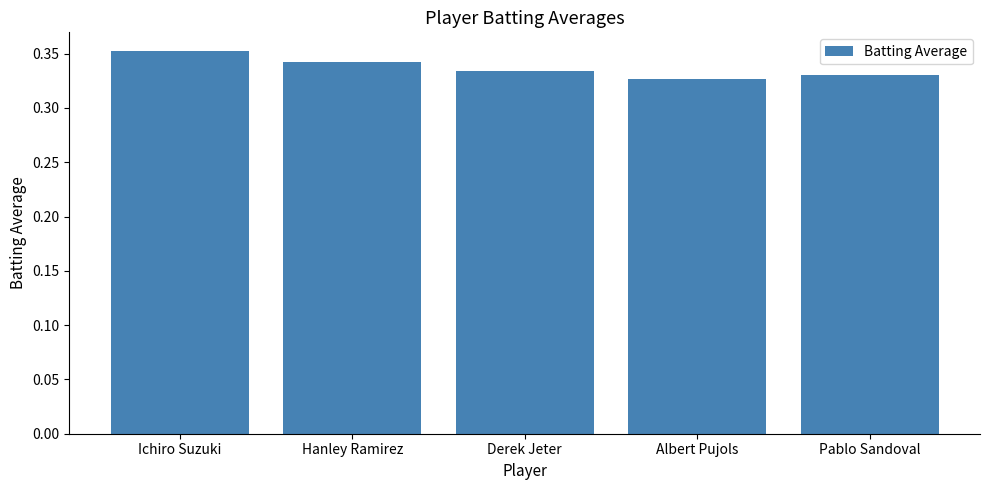

The chart shows a value of 0.2 at Hanley Ramirez. True or false?

False